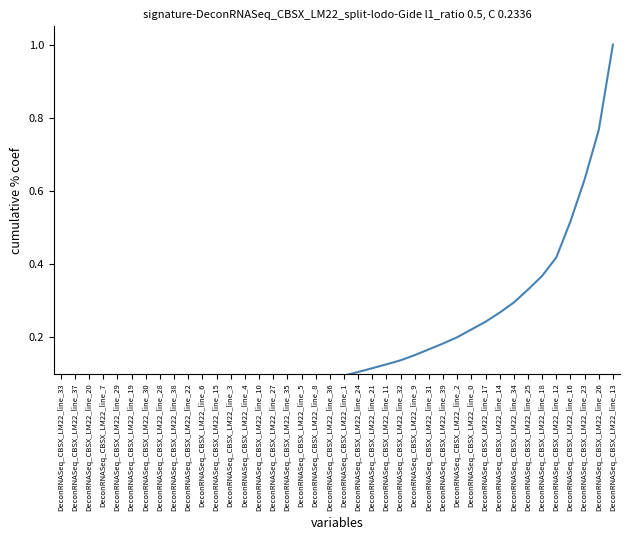

Rank the categories by value from highest to lowest.

DeconRNASeq_CBSX_LM22_line_13, DeconRNASeq_CBSX_LM22_line_26, DeconRNASeq_CBSX_LM22_line_23, DeconRNASeq_CBSX_LM22_line_16, DeconRNASeq_CBSX_LM22_line_12, DeconRNASeq_CBSX_LM22_line_18, DeconRNASeq_CBSX_LM22_line_25, DeconRNASeq_CBSX_LM22_line_34, DeconRNASeq_CBSX_LM22_line_14, DeconRNASeq_CBSX_LM22_line_17, DeconRNASeq_CBSX_LM22_line_0, DeconRNASeq_CBSX_LM22_line_2, DeconRNASeq_CBSX_LM22_line_39, DeconRNASeq_CBSX_LM22_line_31, DeconRNASeq_CBSX_LM22_line_9, DeconRNASeq_CBSX_LM22_line_32, DeconRNASeq_CBSX_LM22_line_11, DeconRNASeq_CBSX_LM22_line_21, DeconRNASeq_CBSX_LM22_line_24, DeconRNASeq_CBSX_LM22_line_1, DeconRNASeq_CBSX_LM22_line_36, DeconRNASeq_CBSX_LM22_line_8, DeconRNASeq_CBSX_LM22_line_5, DeconRNASeq_CBSX_LM22_line_35, DeconRNASeq_CBSX_LM22_line_27, DeconRNASeq_CBSX_LM22_line_10, DeconRNASeq_CBSX_LM22_line_4, DeconRNASeq_CBSX_LM22_line_3, DeconRNASeq_CBSX_LM22_line_15, DeconRNASeq_CBSX_LM22_line_6, DeconRNASeq_CBSX_LM22_line_22, DeconRNASeq_CBSX_LM22_line_38, DeconRNASeq_CBSX_LM22_line_28, DeconRNASeq_CBSX_LM22_line_30, DeconRNASeq_CBSX_LM22_line_19, DeconRNASeq_CBSX_LM22_line_29, DeconRNASeq_CBSX_LM22_line_7, DeconRNASeq_CBSX_LM22_line_20, DeconRNASeq_CBSX_LM22_line_37, DeconRNASeq_CBSX_LM22_line_33